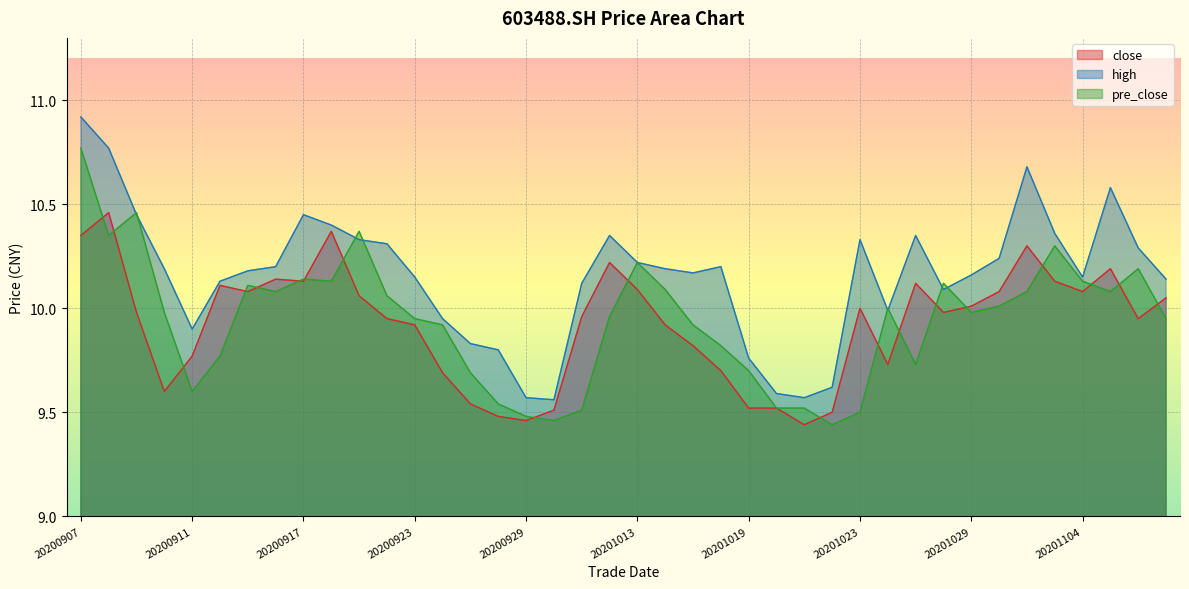

True or false: pre_close and high intersect in this chart.

True